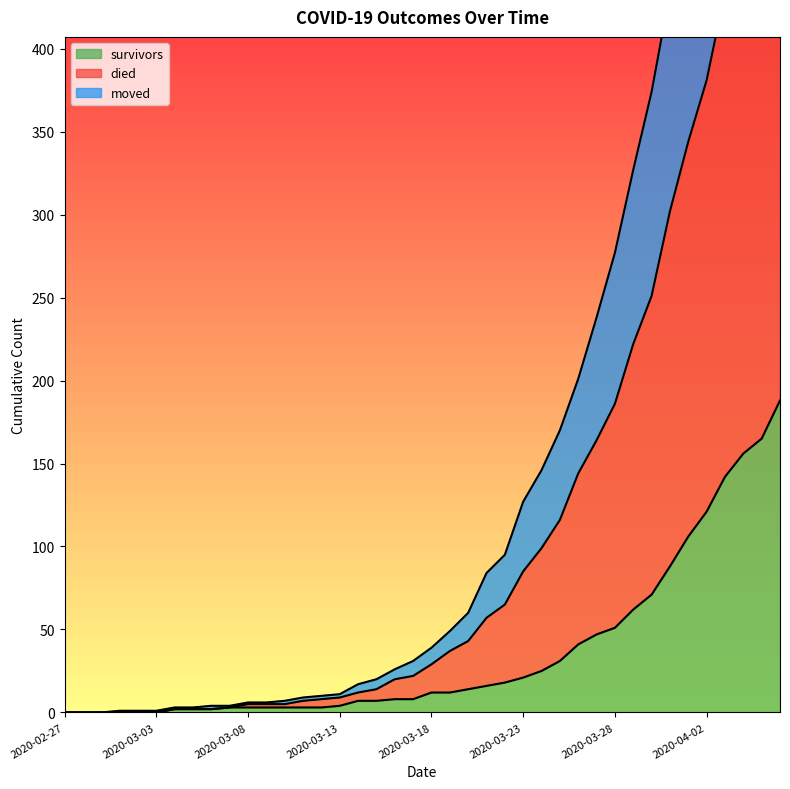

At how many categories does at least one series exceed 387?

7